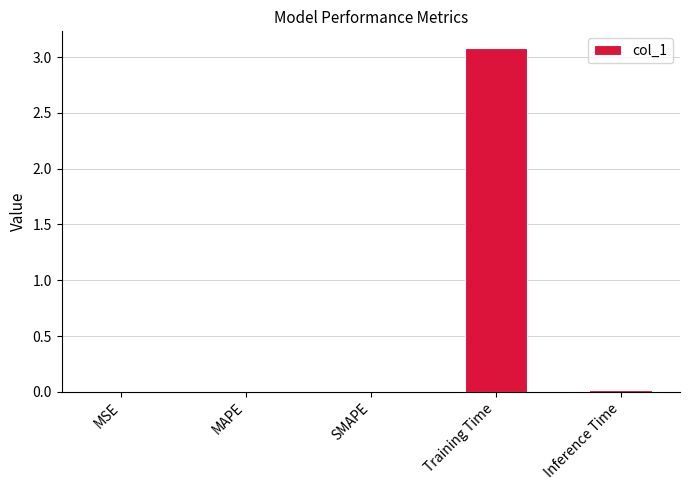

Between Training Time and SMAPE, which is larger?

Training Time